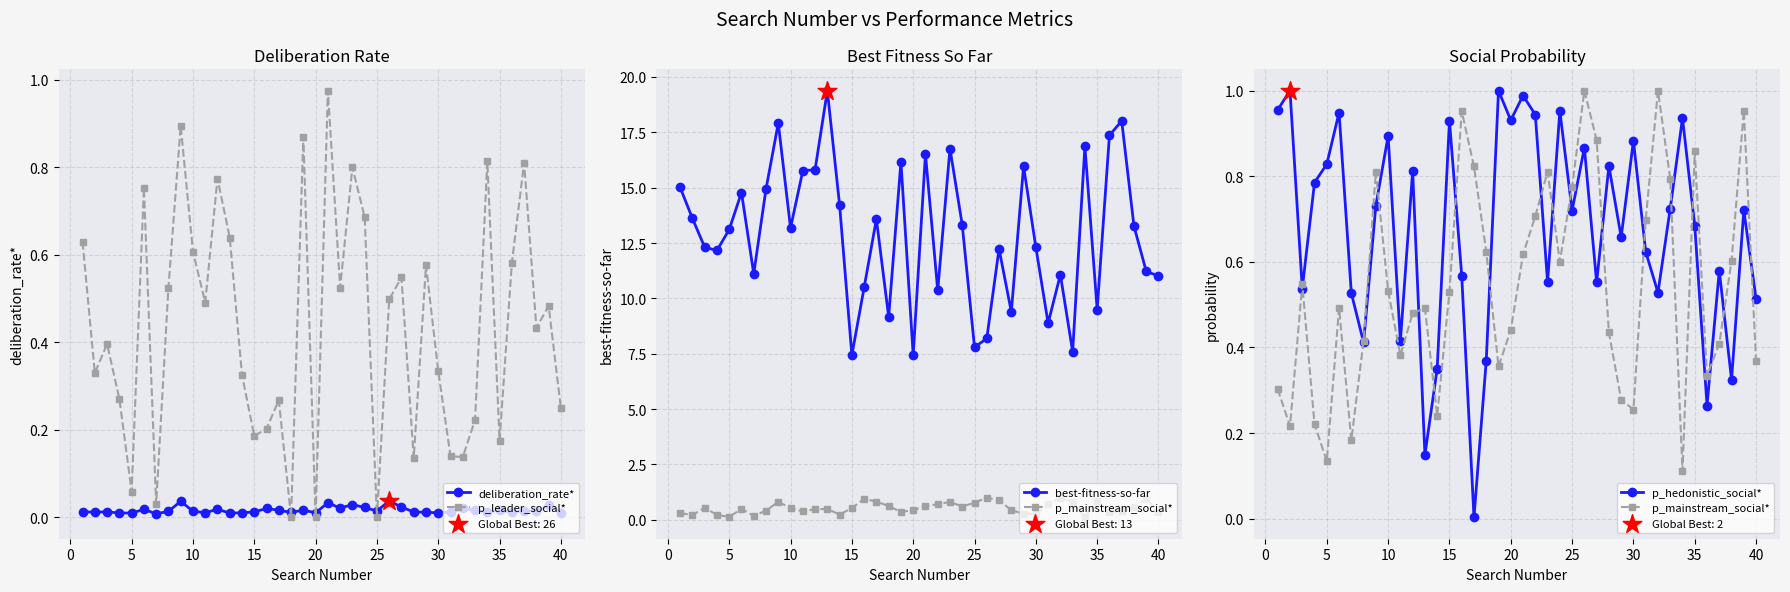

At how many categories does at least one series exceed 0?

40